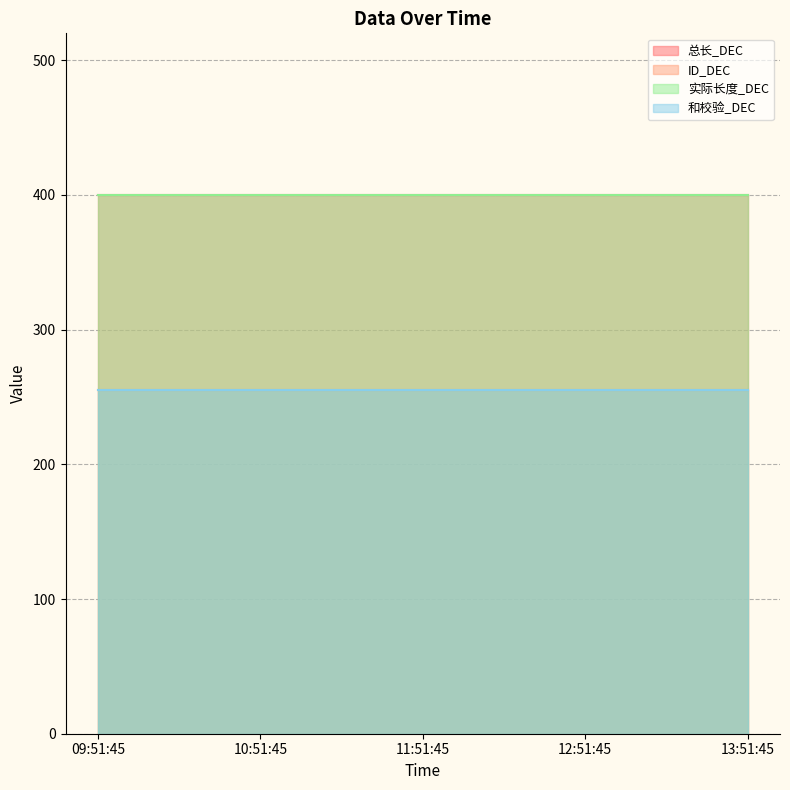

Which series has the largest total across all categories?

总长_DEC